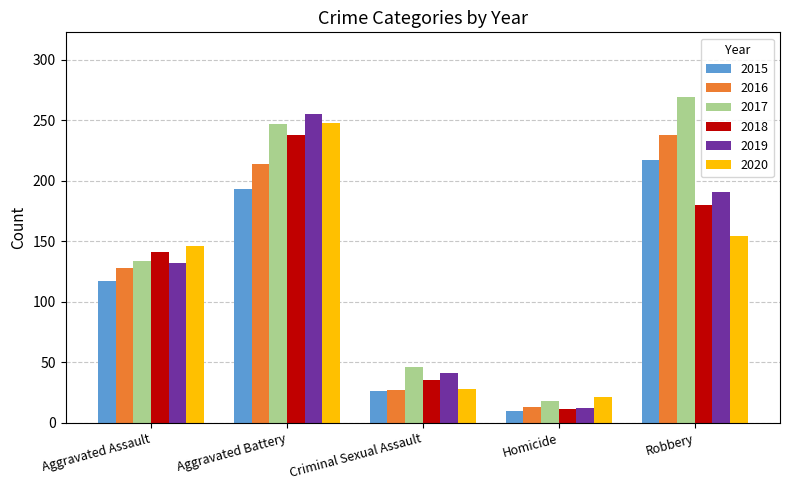

Reading left to right, extract all data points from this chart.

2015: Aggravated Assault=117	Aggravated Battery=193	Criminal Sexual Assault=26	Homicide=10	Robbery=217
2016: Aggravated Assault=128	Aggravated Battery=214	Criminal Sexual Assault=27	Homicide=13	Robbery=238
2017: Aggravated Assault=134	Aggravated Battery=247	Criminal Sexual Assault=46	Homicide=18	Robbery=269
2018: Aggravated Assault=141	Aggravated Battery=238	Criminal Sexual Assault=35	Homicide=11	Robbery=180
2019: Aggravated Assault=132	Aggravated Battery=255	Criminal Sexual Assault=41	Homicide=12	Robbery=191
2020: Aggravated Assault=146	Aggravated Battery=248	Criminal Sexual Assault=28	Homicide=21	Robbery=154